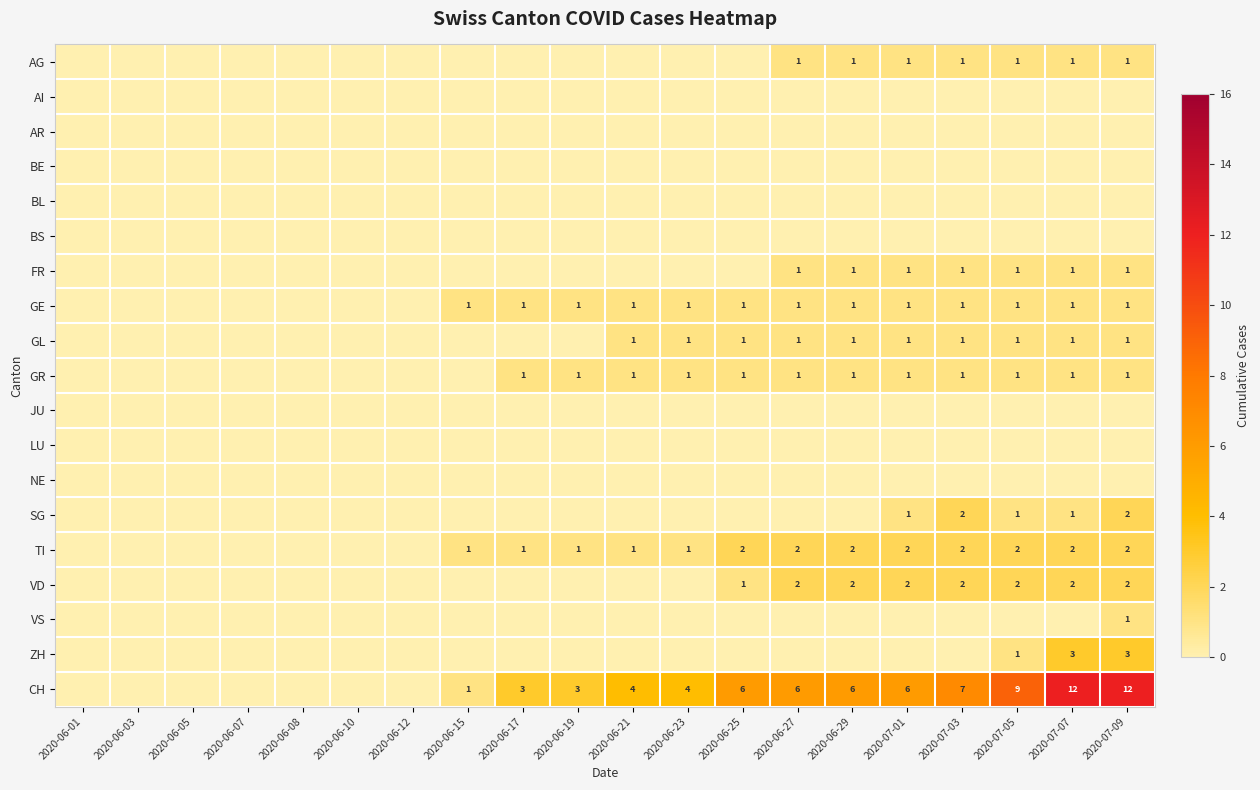

What is the sum of the GE values at 2020-07-09 and 2020-06-01?

1